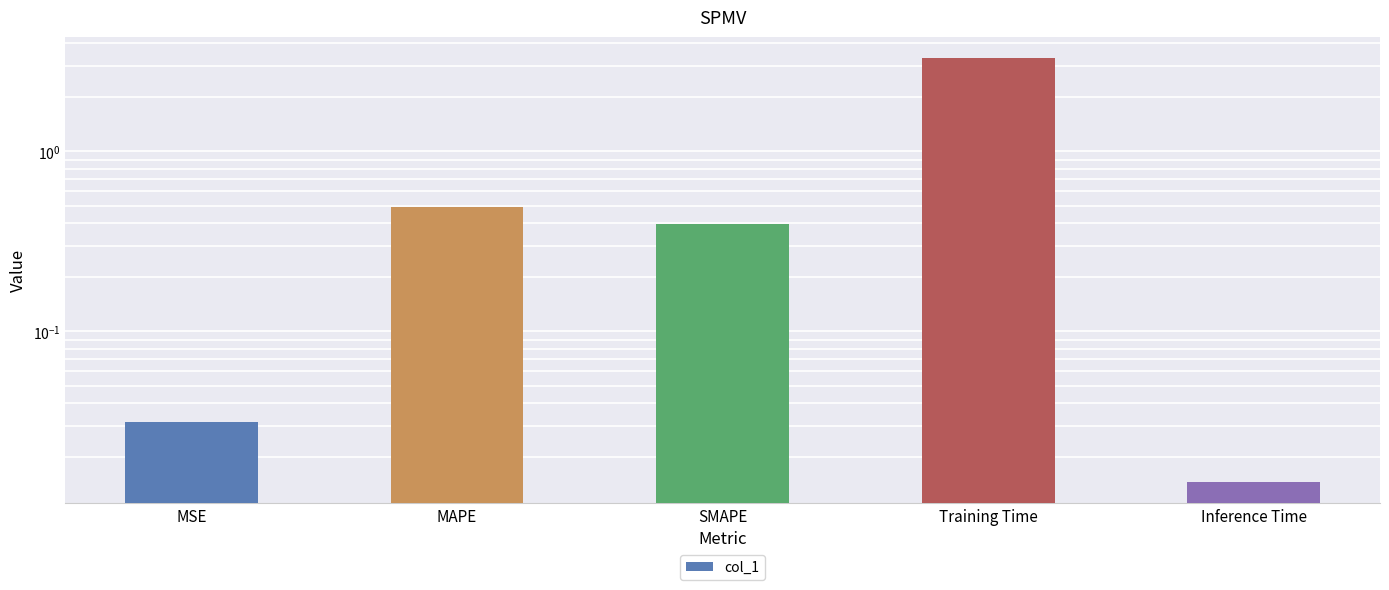

What is the label of the 3rd bar from the right?

SMAPE